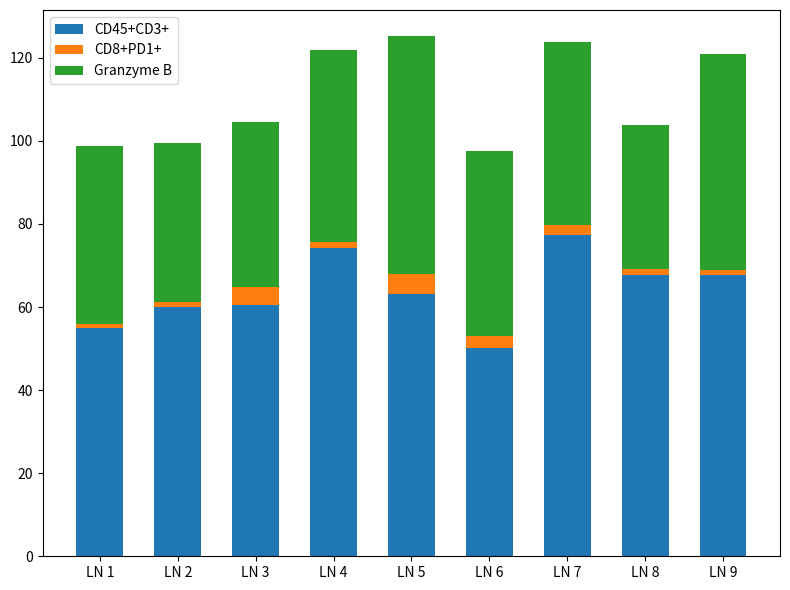

What is the sum of all CD45+CD3+ values?

575.5